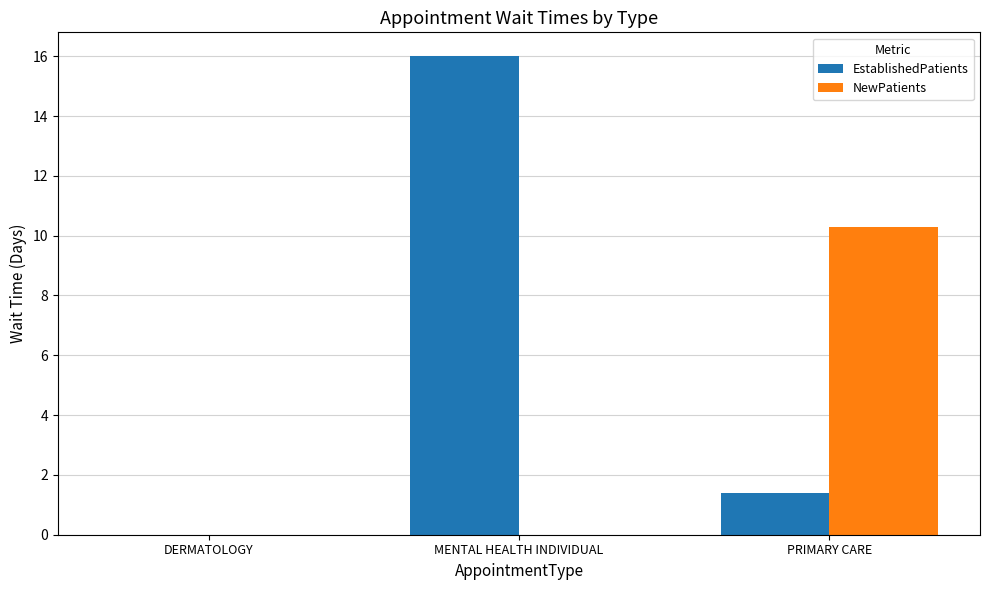

Which category has the highest value across all series?

MENTAL HEALTH INDIVIDUAL